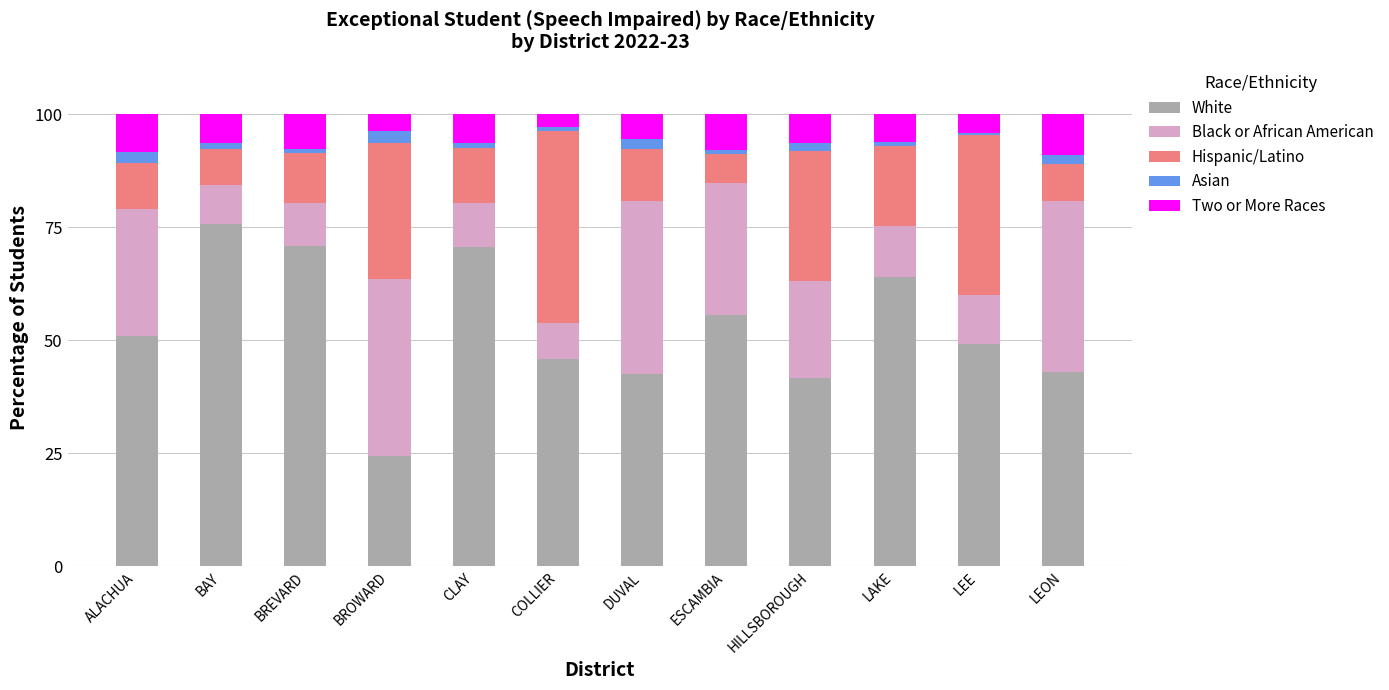

How many bars are there in total?

12